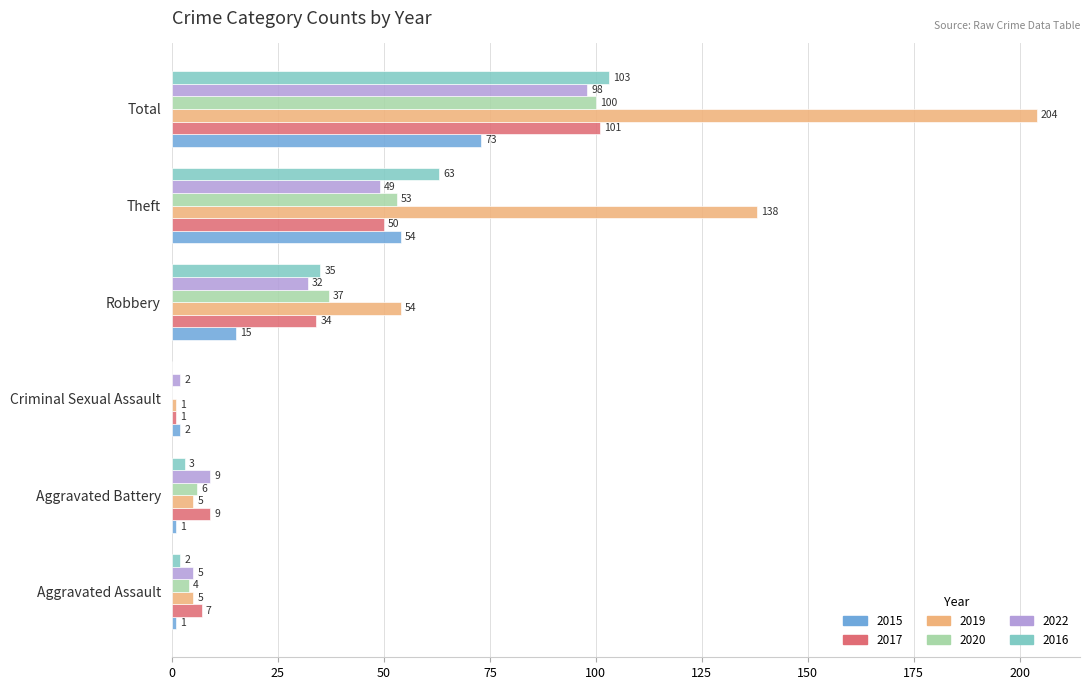

What is the sum of the 2019 values at Total and Theft?

342